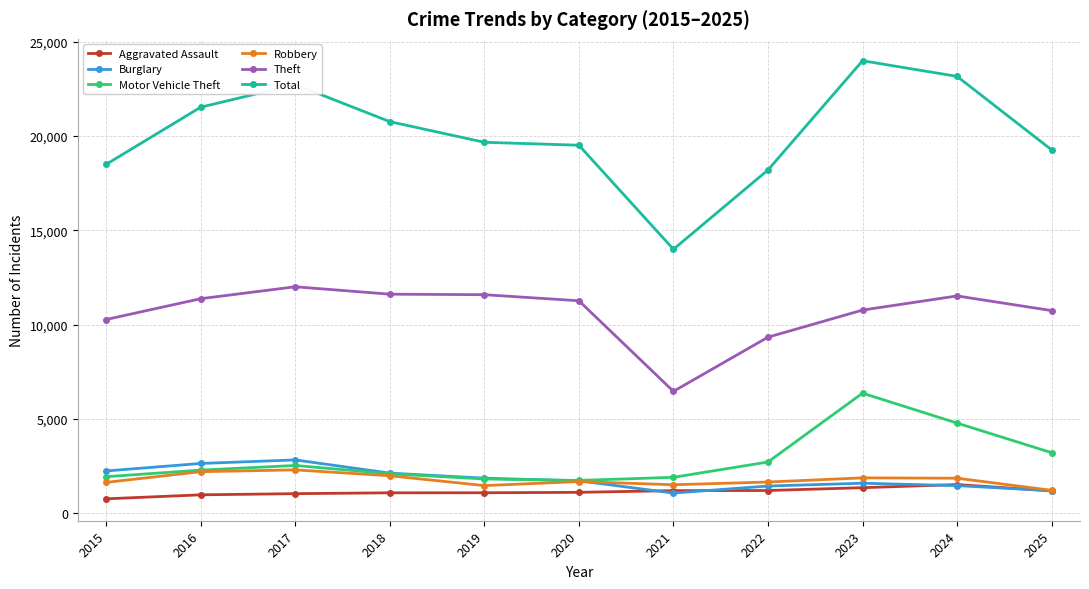

Which series has the largest total across all categories?

Total